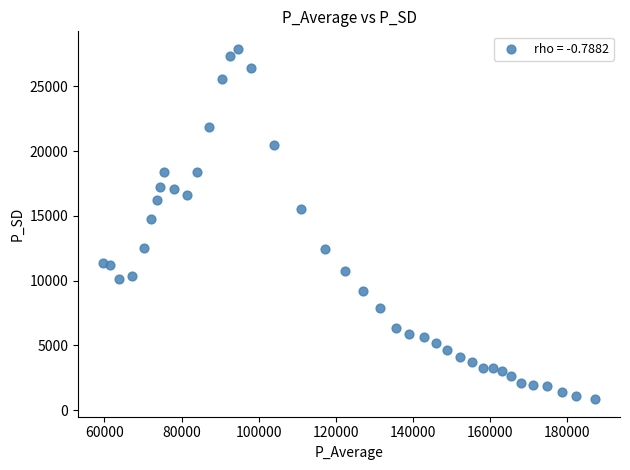

What Y value in the scatter plot is closest to 14372?

14758.8